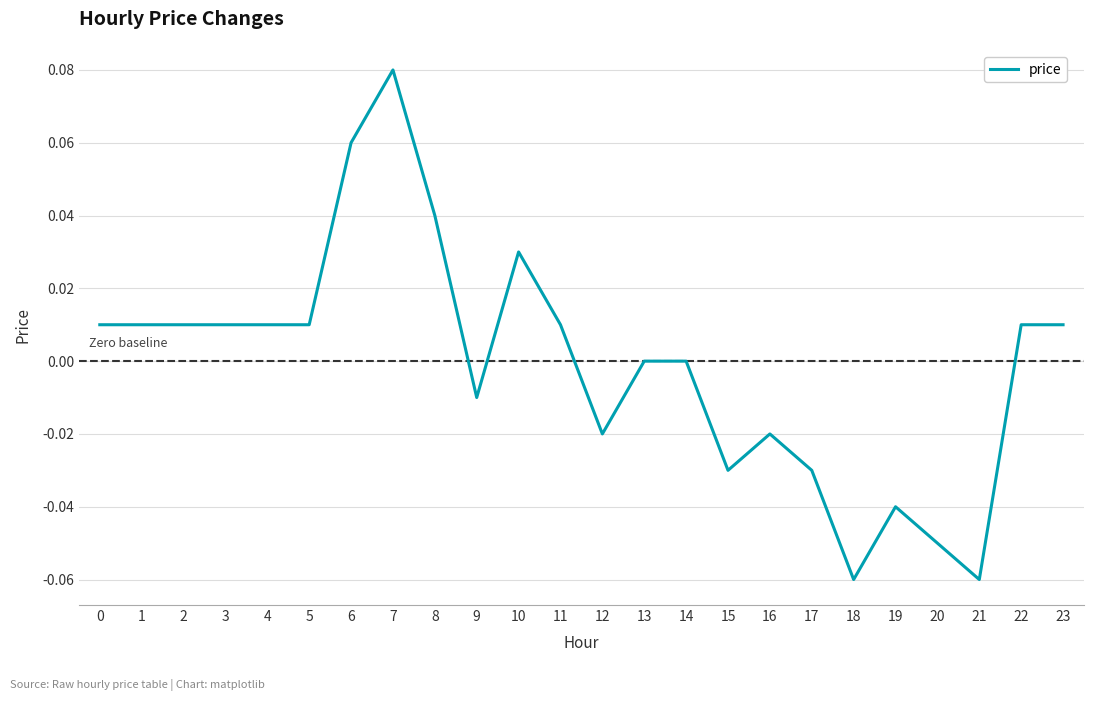

The chart shows a value of 0.0 at 11. True or false?

True